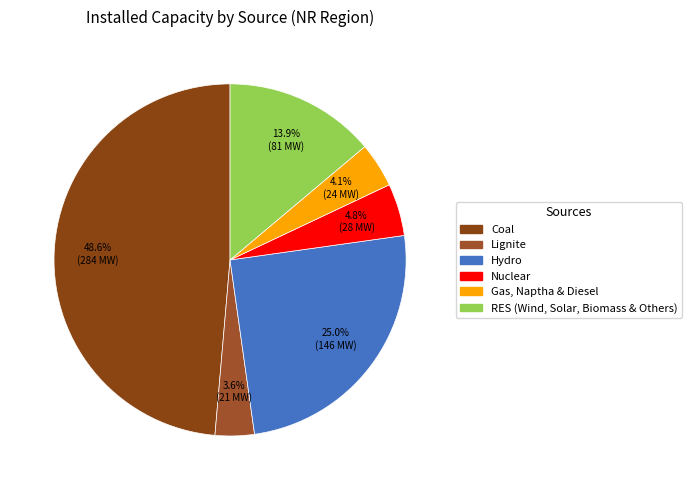

To the nearest percent, what is the difference between the largest and smallest slice percentages?

45%